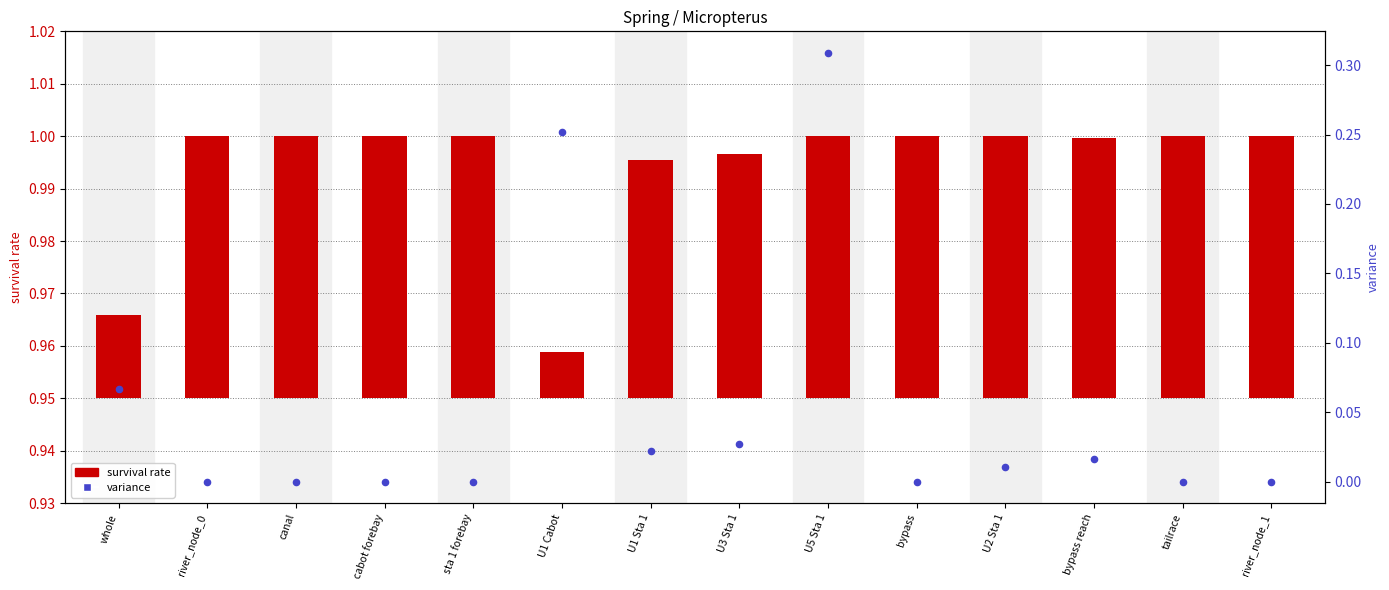

At how many categories does at least one series exceed 0?

14